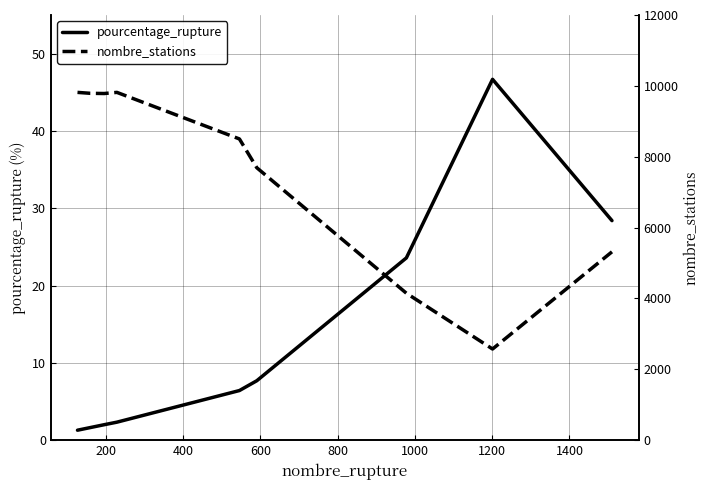

True or false: nombre_stations and pourcentage_rupture cross at least once.

False